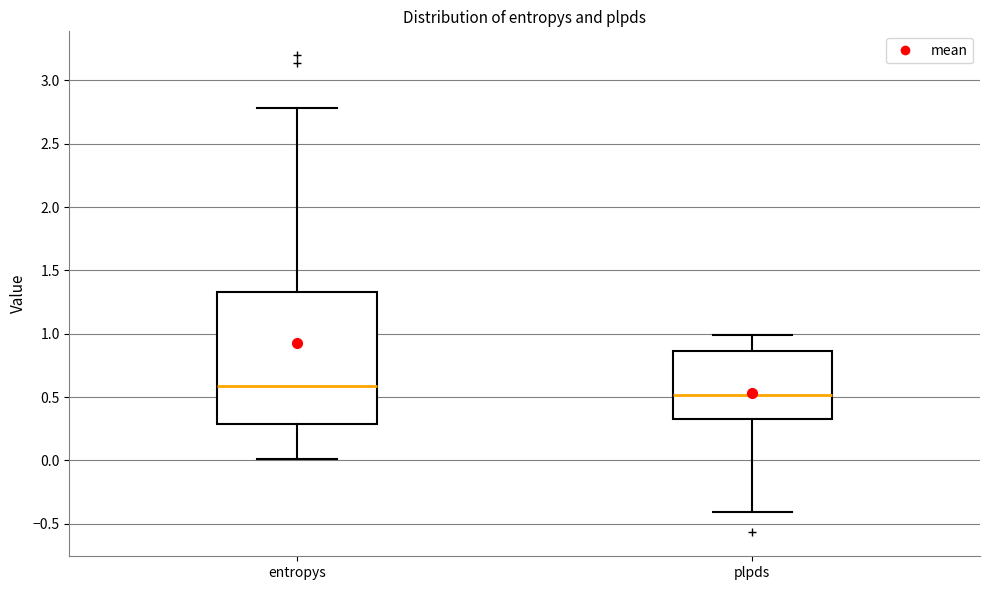

Which box's median line is the highest?

entropys